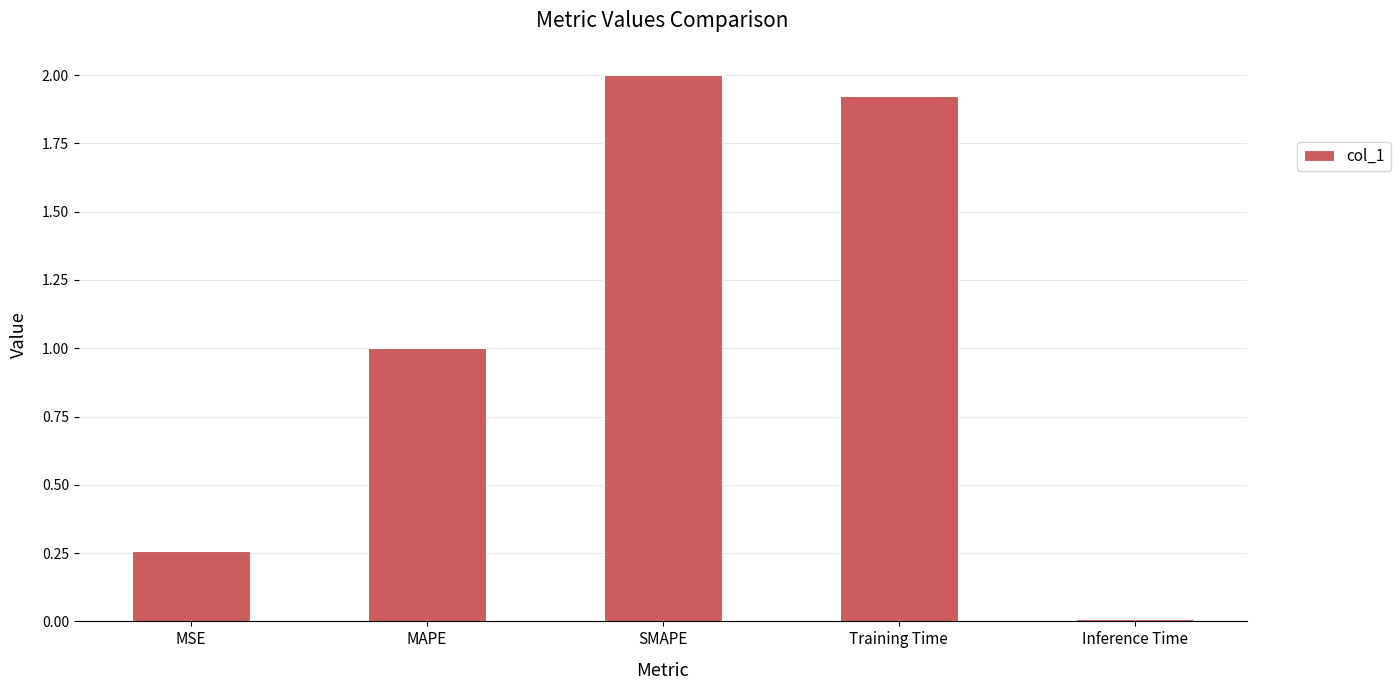

What position from the left is SMAPE?

3